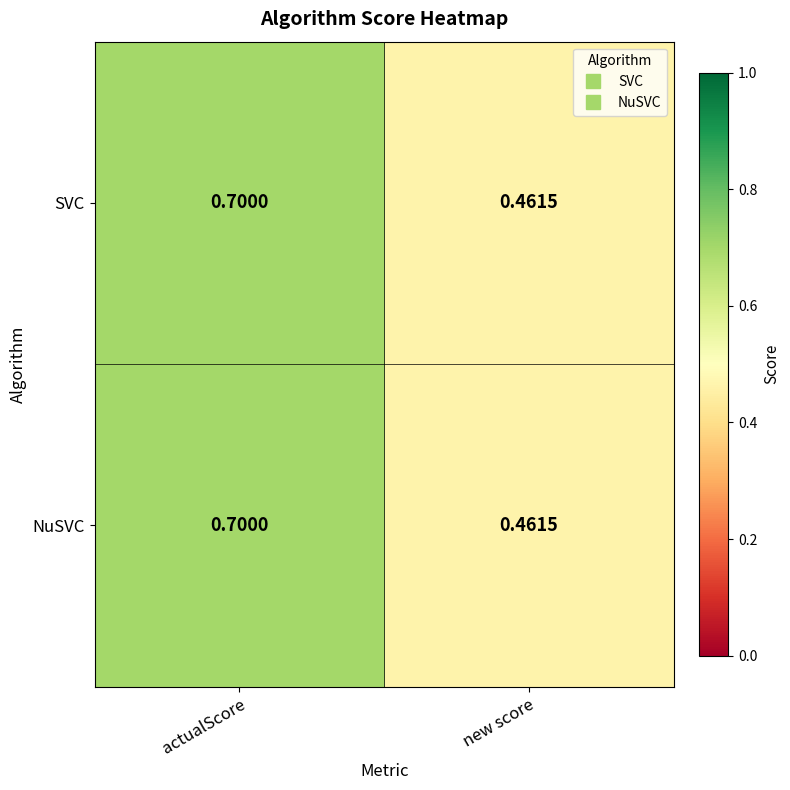

At which label does NuSVC reach its peak?

actualScore